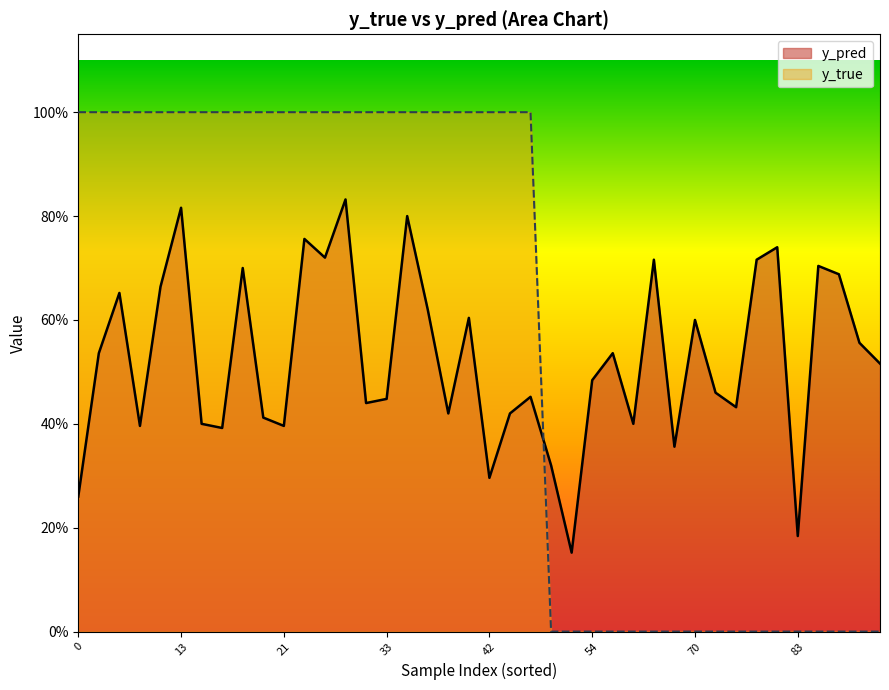

How many data points does each series have?

40